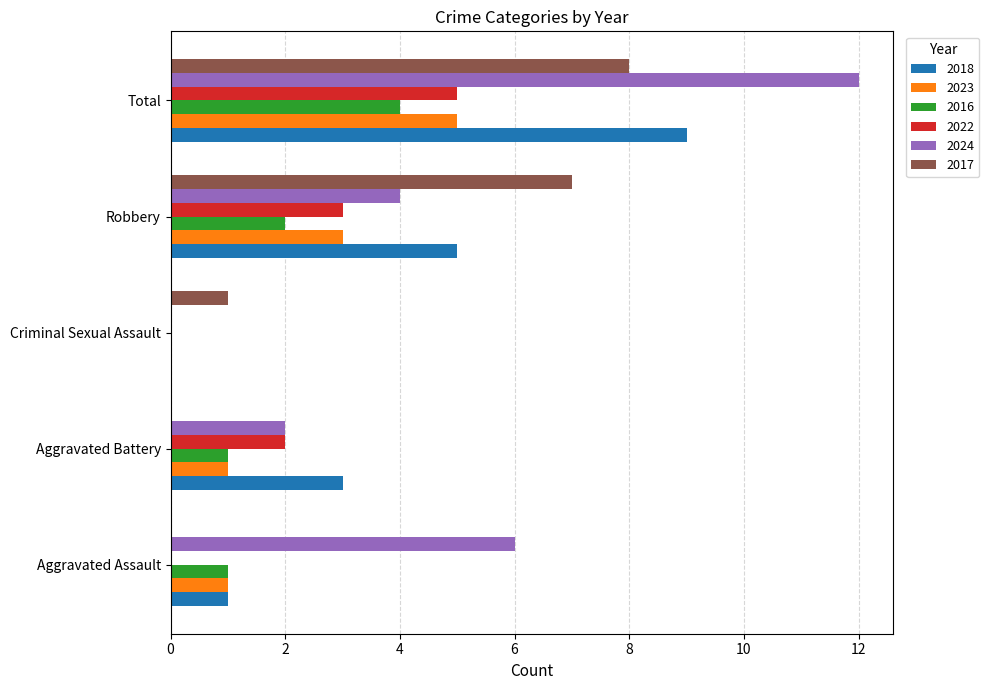

Which series has the widest spread of values?

2024